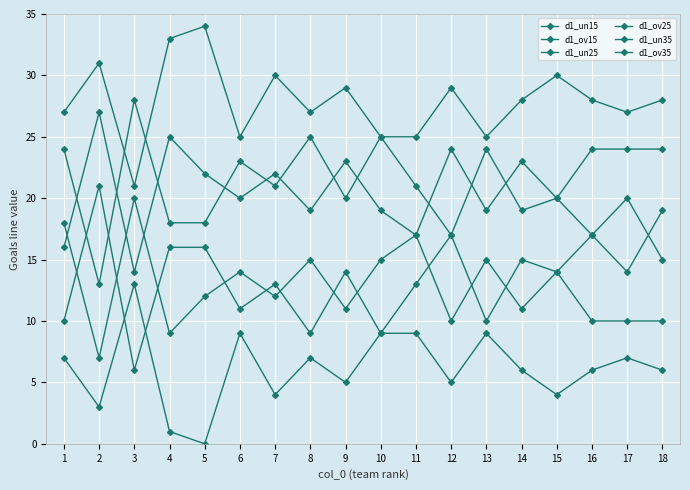

Read the d1_un25 value at 7.

12